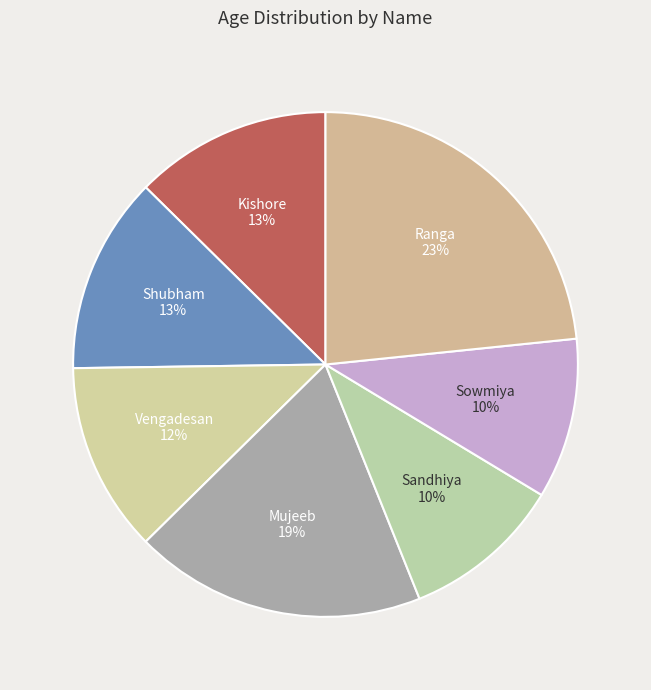

To the nearest percent, what is the combined percentage of Mujeeb and Vengadesan?

31%